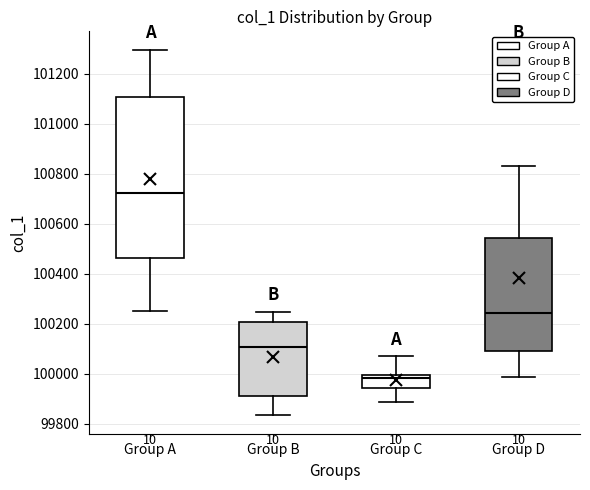

Where is the upper edge of the box for Group C on the y-axis? The values are not printed on the chart, so give them approximately, as read against the axis.

100000